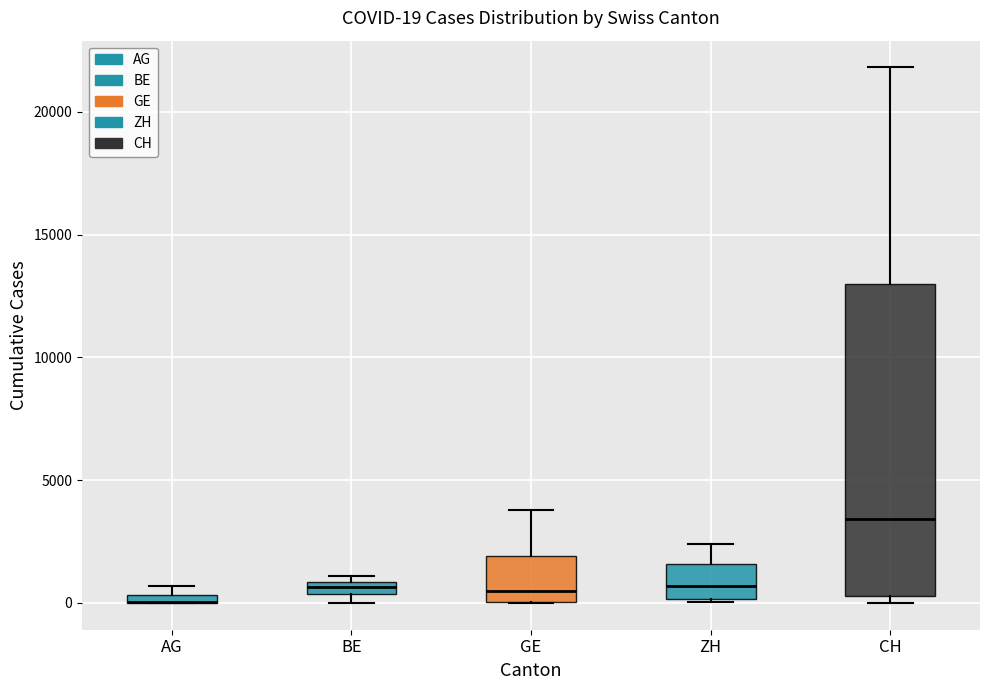

Comparing the boxes themselves (not the whiskers), which one is the tallest?

CH